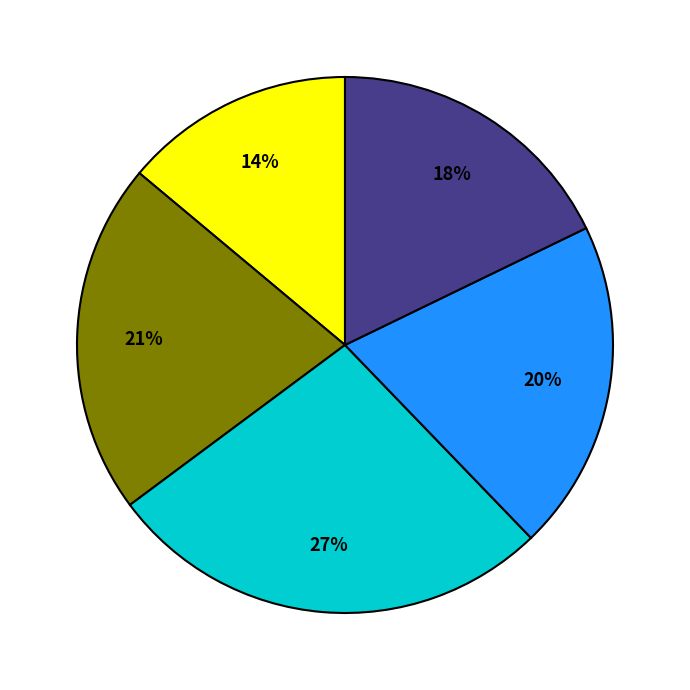

Does any single category account for the majority?

No